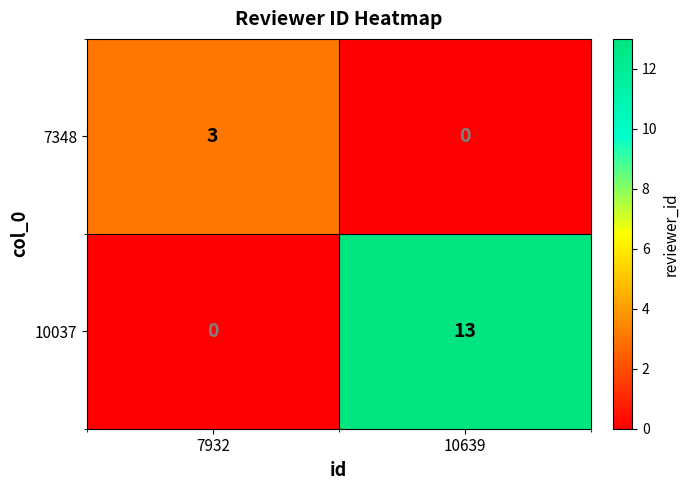

What is the maximum value shown in the chart?

13